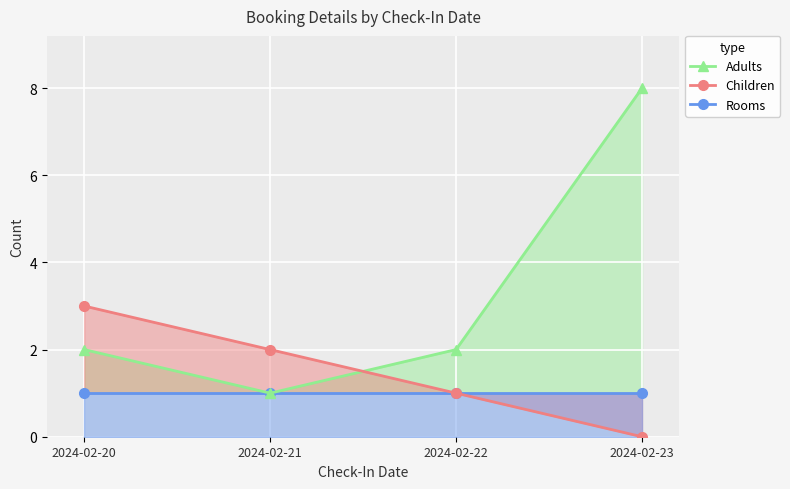

At 2024-02-20, list the series in order from largest to smallest.

Children, Adults, Rooms